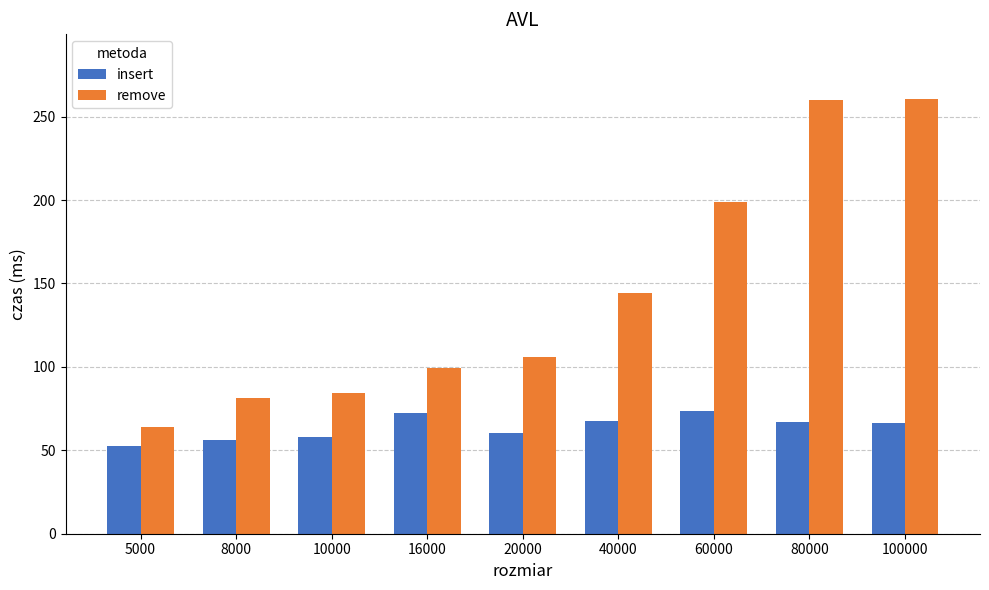

What are all the series names shown in the legend?

insert, remove